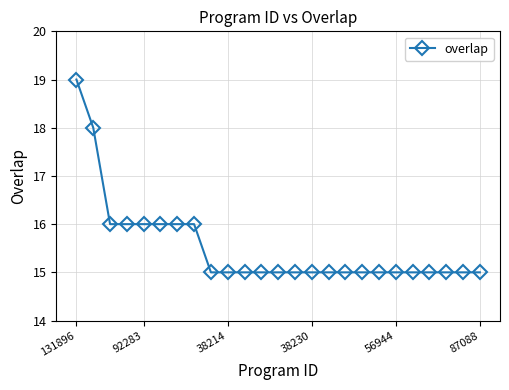

Reading left to right, extract all data points from this chart.

19	18	16	16	16	16	16	16	15	15	15	15	15	15	15	15	15	15	15	15	15	15	15	15	15